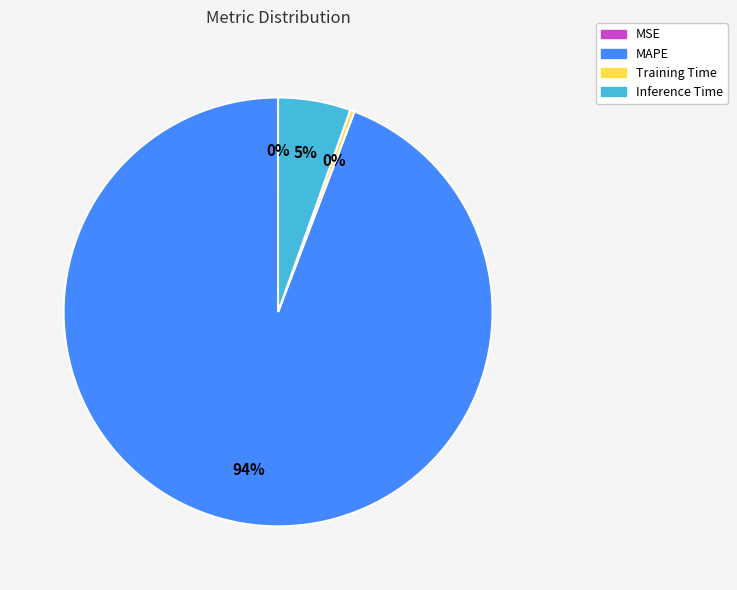

The Inference Time slice represents 5% of the pie. True or false?

True